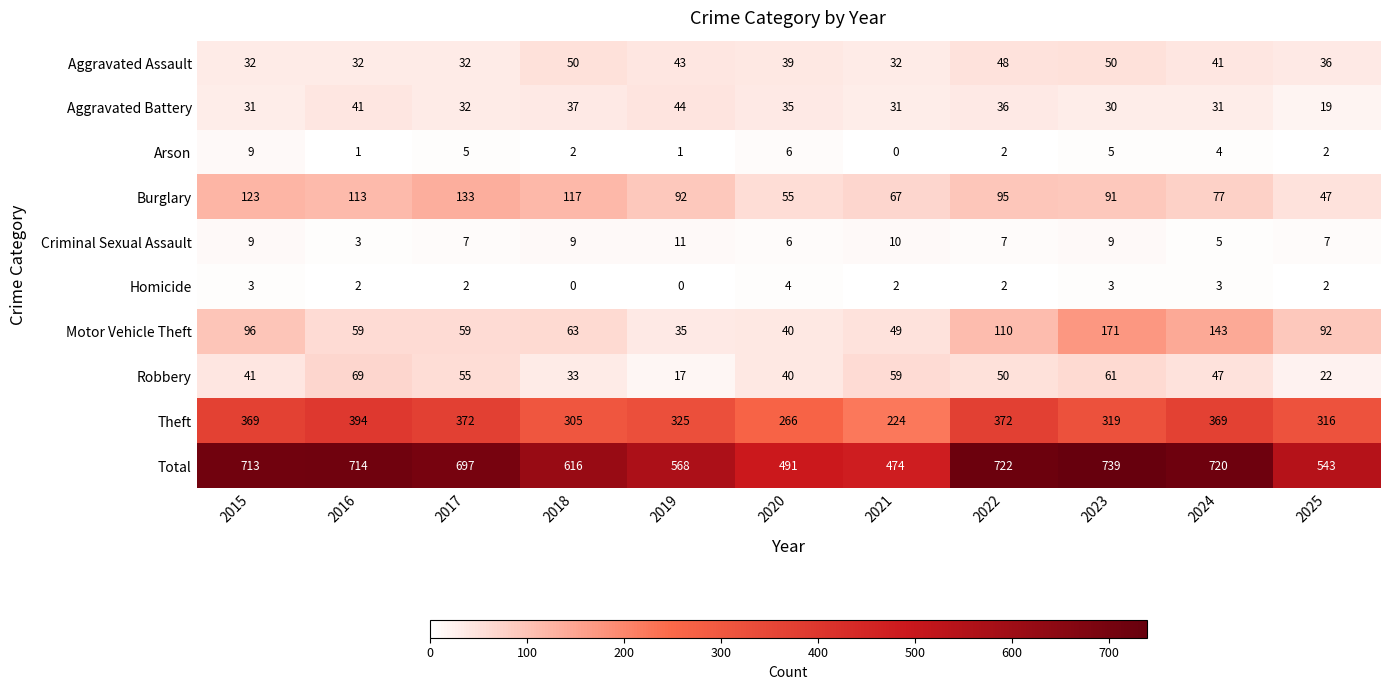

The Robbery series shows 27 at 2022. True or false?

False